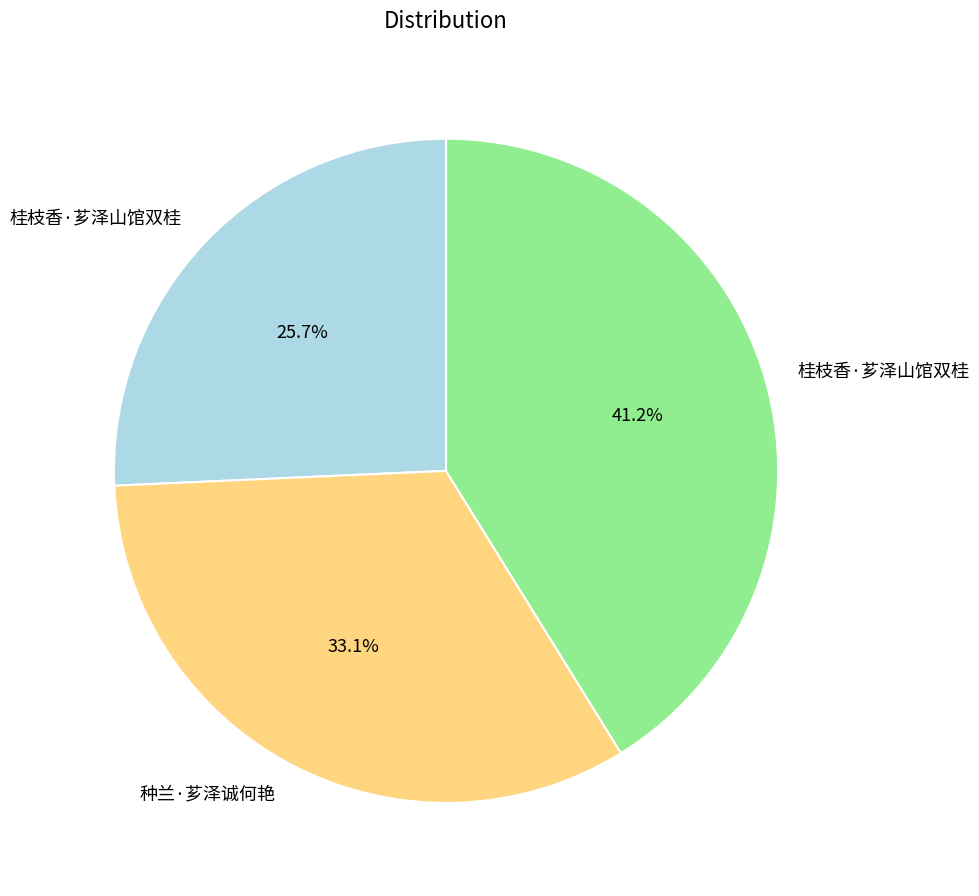

Does any single category account for the majority?

No